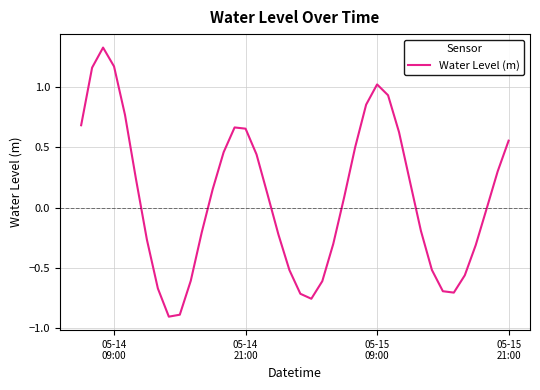

What is the sum of all values?

3.3